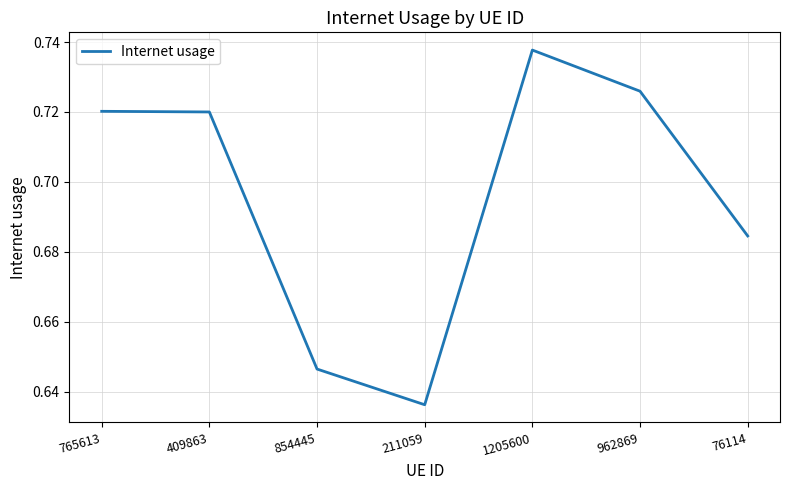

True or false: there are more than 0 points higher than both neighbors.

True